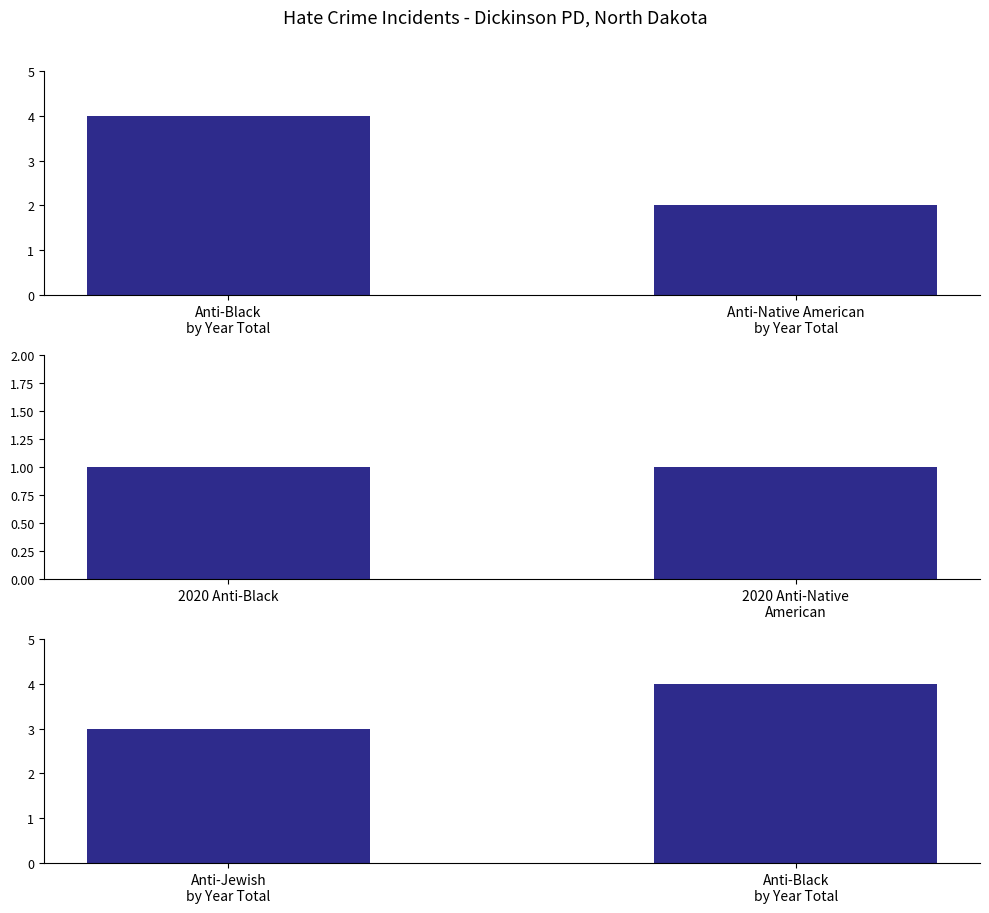

The value of Anti-Black
by Year Total at Anti-Native American
by Year Total is 2. True or false?

True